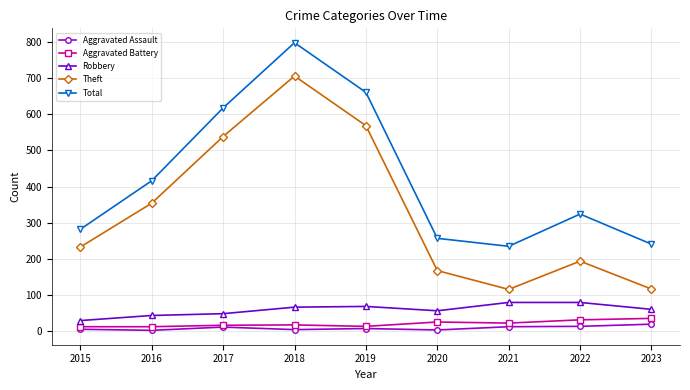

The Aggravated Battery series shows 32 at 2022. True or false?

True